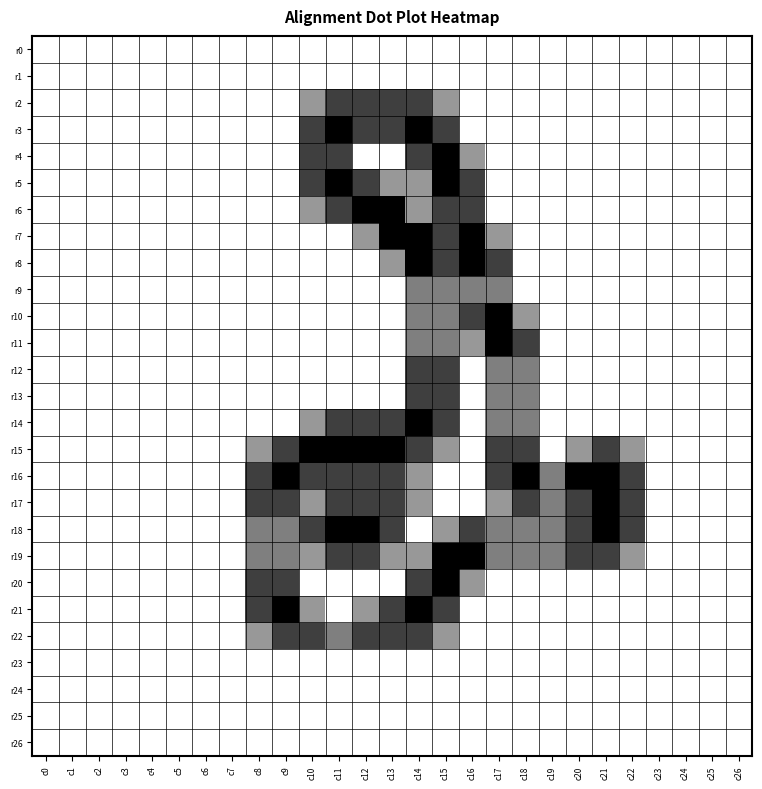

How many series are shown in this chart?

27